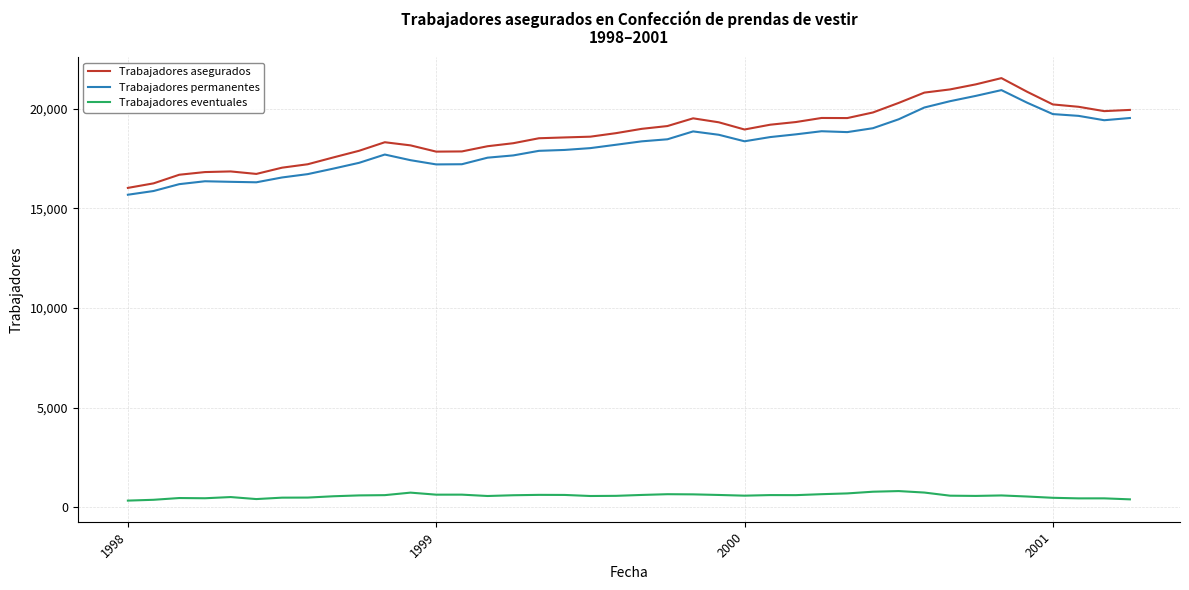

What is the greatest value displayed?

21532